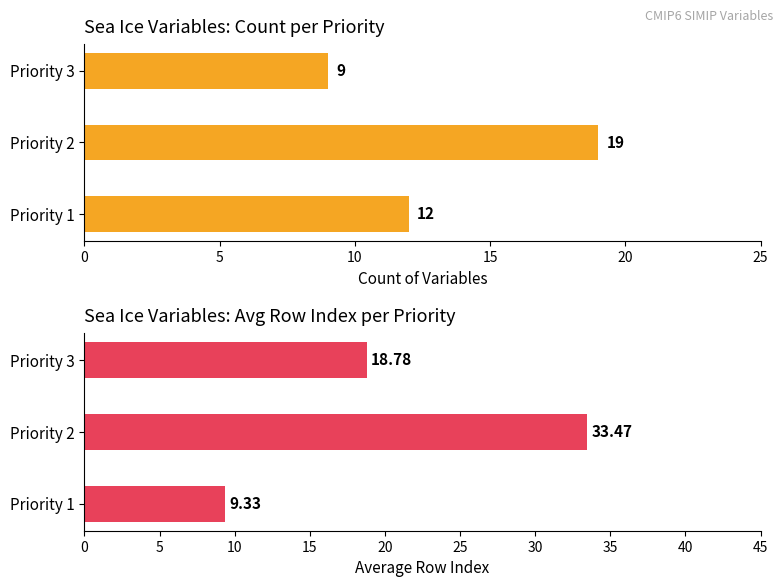

Rank the series by their average value, from lowest to highest.

Count of Variables, Avg Row Index